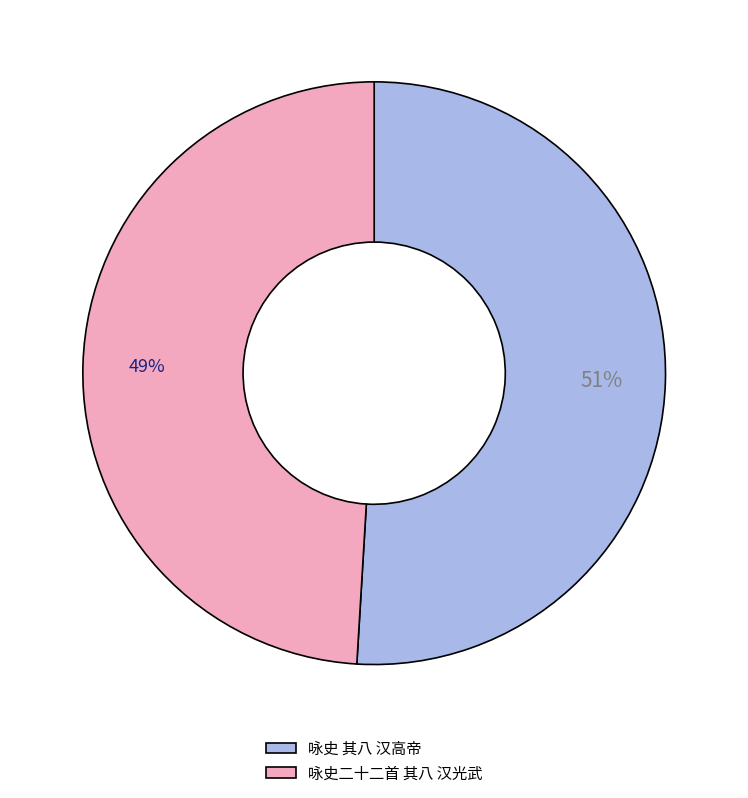

What percentage is the 咏史二十二首 其八 汉光武 slice, to the nearest percent?

49%